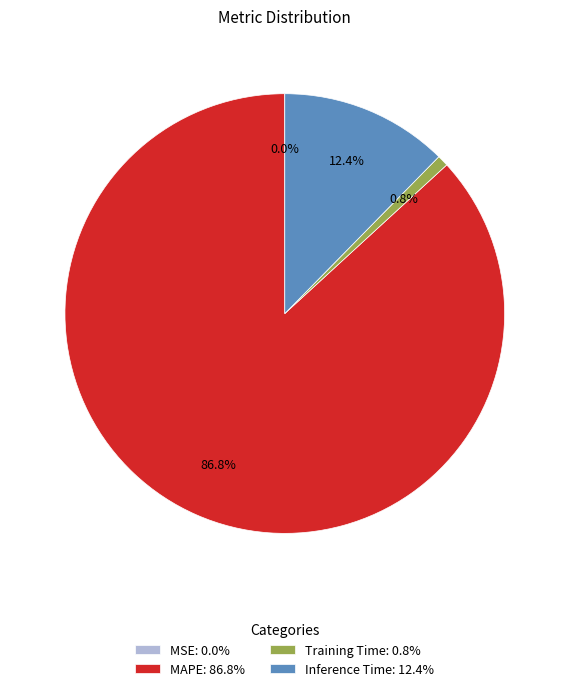

Is the sum of Training Time: 0.8% and MAPE: 86.8% greater than half?

Yes